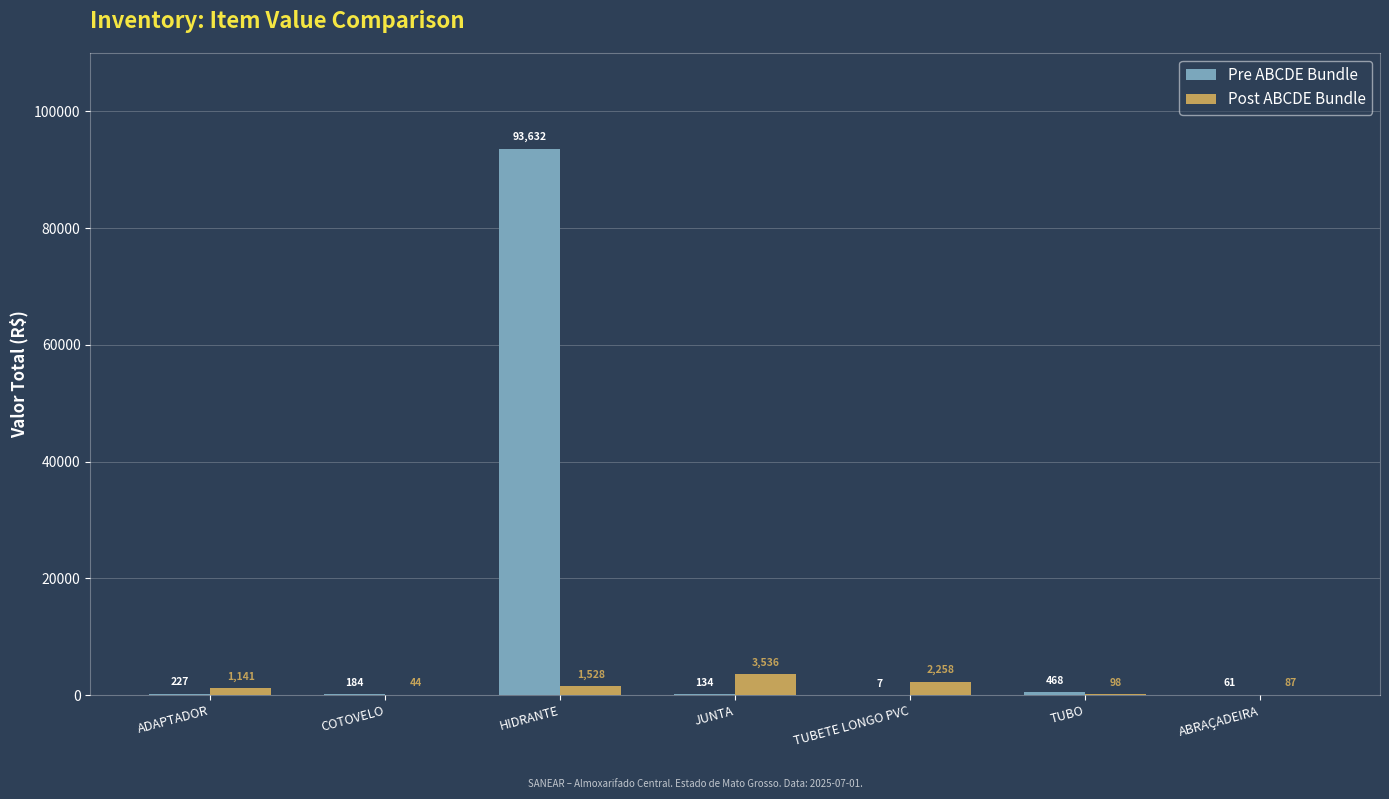

Where is Post ABCDE Bundle nearest to the value 1789?

HIDRANTE